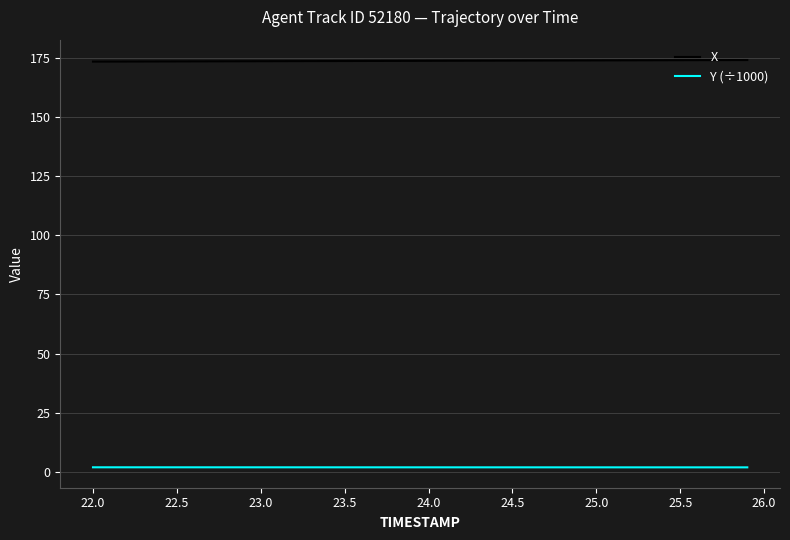

Which series has the largest total across all categories?

X